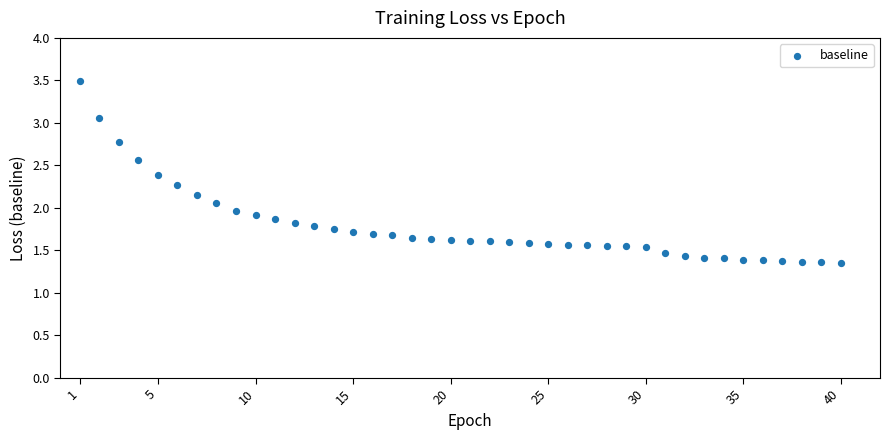

What is the range of X values (max minus min)?

39.0